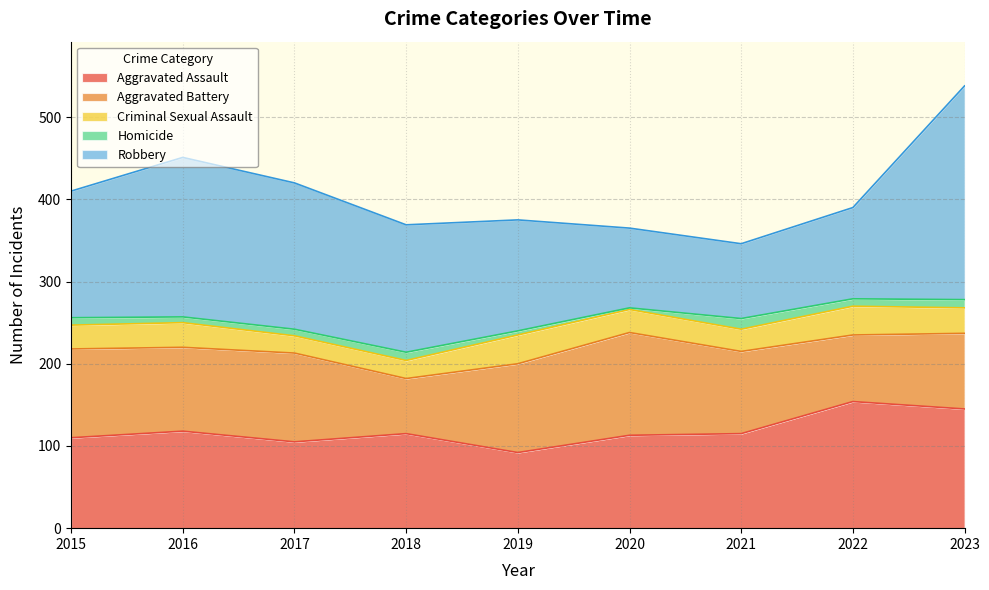

At which category does Aggravated Battery reach its first local peak?

2017